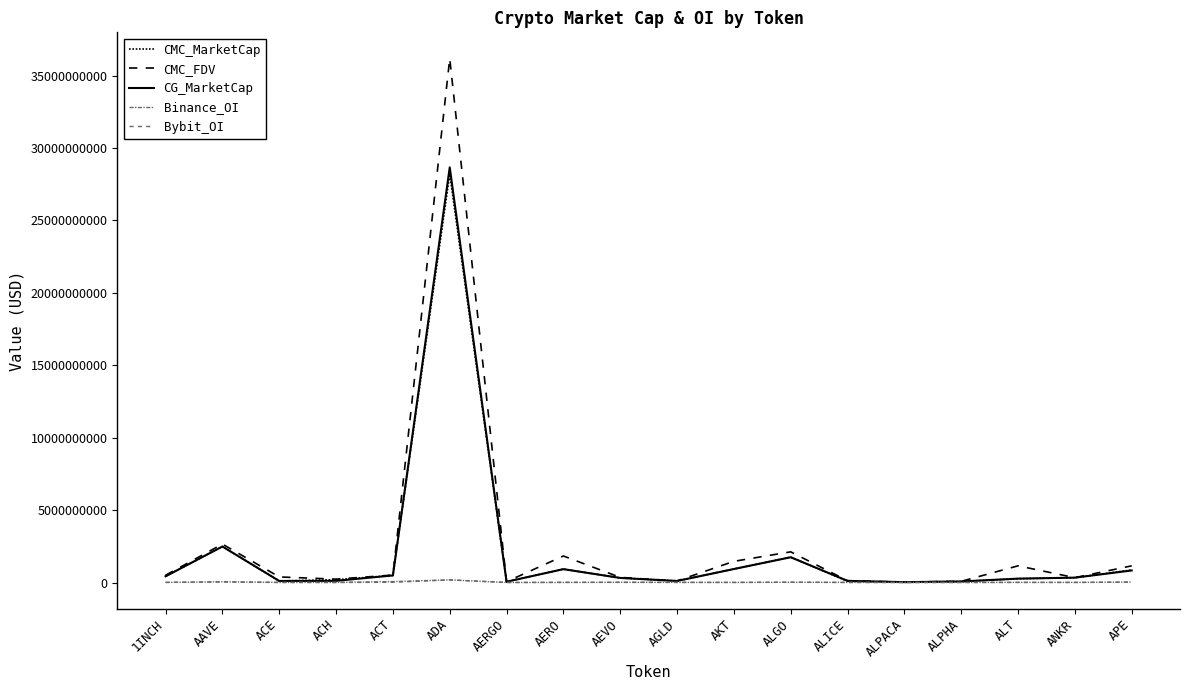

What is the total value across all series at ANKR?

1015498244.0